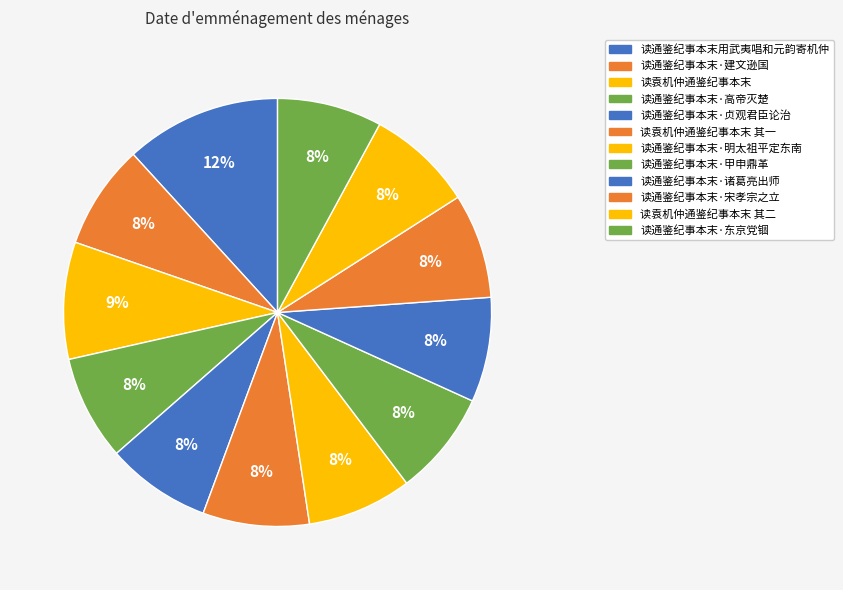

How many slices are in this pie chart?

12